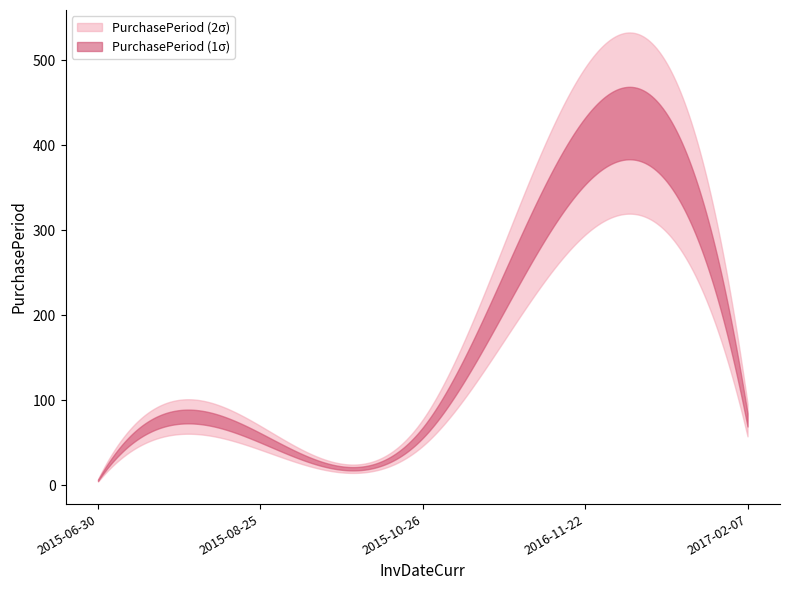

True or false: the data has more than 0 interior local peaks.

True